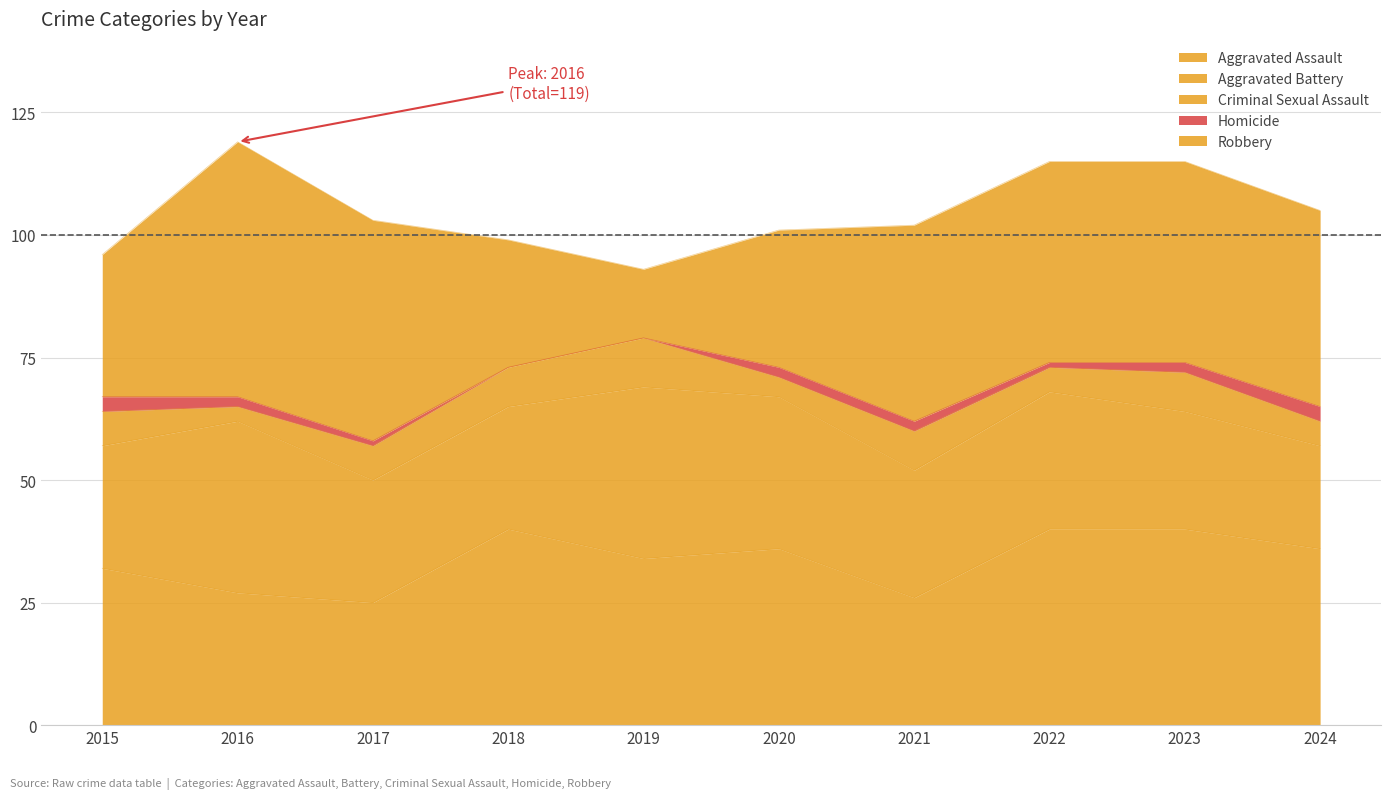

Reading left to right, extract all data points from this chart.

Aggravated Assault: 2015=32	2016=27	2017=25	2018=40	2019=34	2020=36	2021=26	2022=40	2023=40	2024=36
Aggravated Battery: 2015=25	2016=35	2017=25	2018=25	2019=35	2020=31	2021=26	2022=28	2023=24	2024=21
Criminal Sexual Assault: 2015=7	2016=3	2017=7	2018=8	2019=10	2020=4	2021=8	2022=5	2023=8	2024=5
Homicide: 2015=3	2016=2	2017=1	2018=0	2019=0	2020=2	2021=2	2022=1	2023=2	2024=3
Robbery: 2015=29	2016=52	2017=45	2018=26	2019=14	2020=28	2021=40	2022=41	2023=41	2024=40